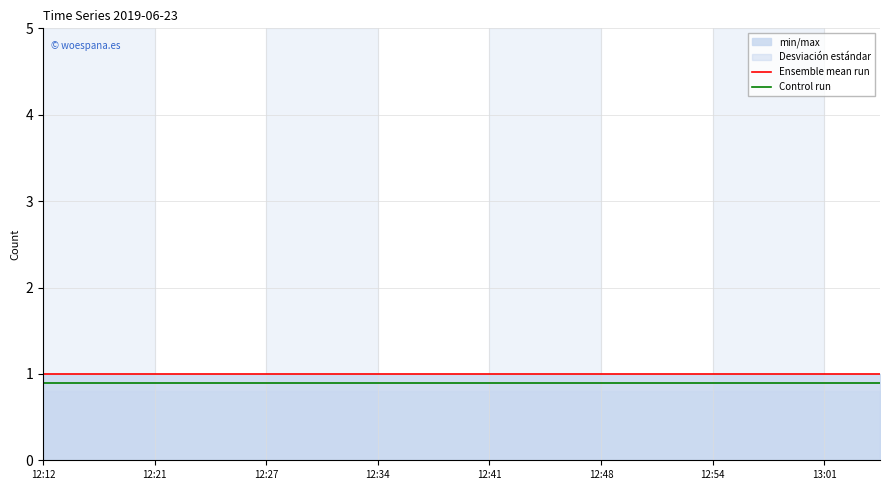

At which category is the sum across all series the highest?

12:12